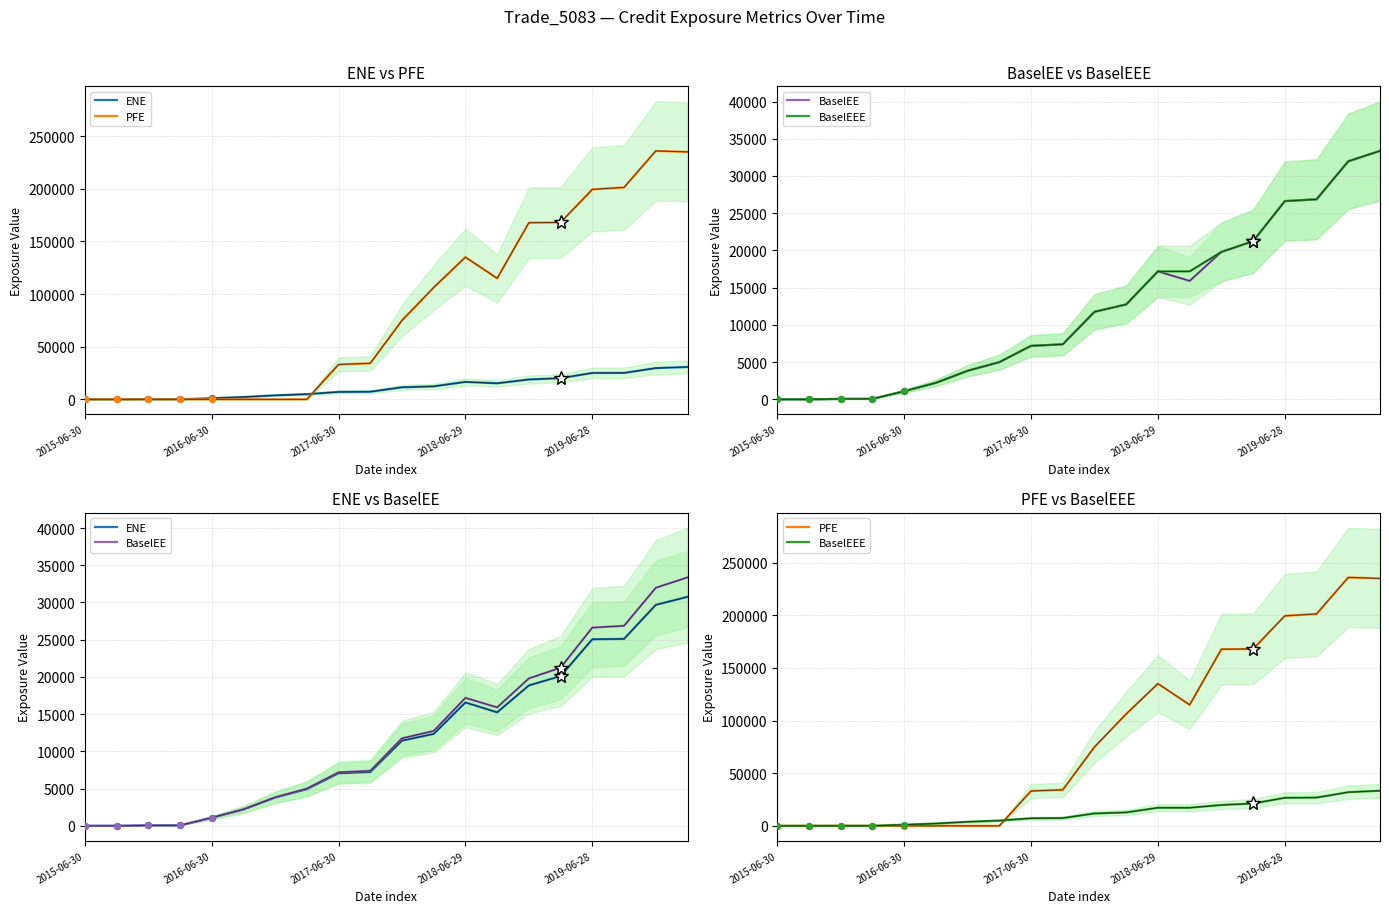

Is the value of PFE at 16 greater than the value of BaselEEE at 17?

Yes